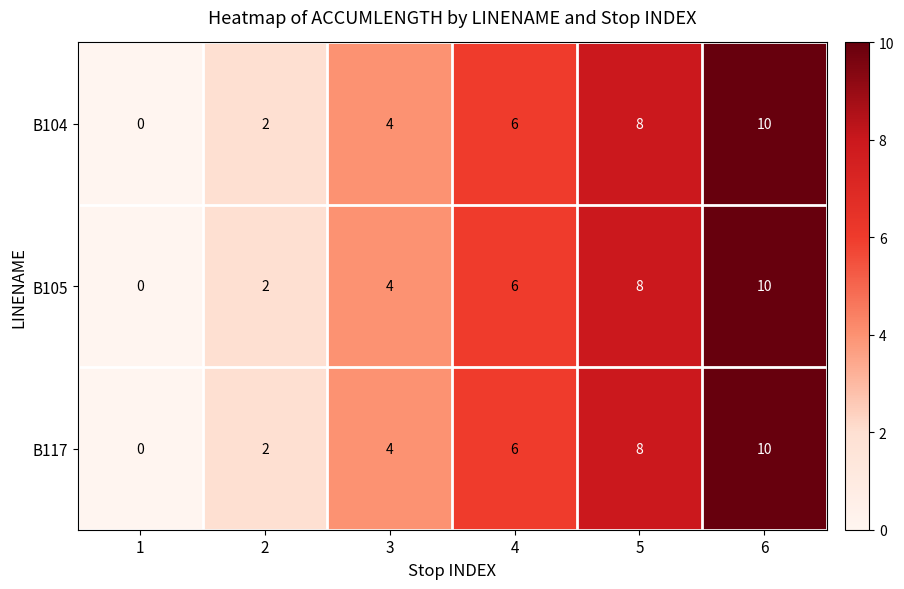

List the labels in order of B117 value, largest first.

6, 5, 4, 3, 2, 1